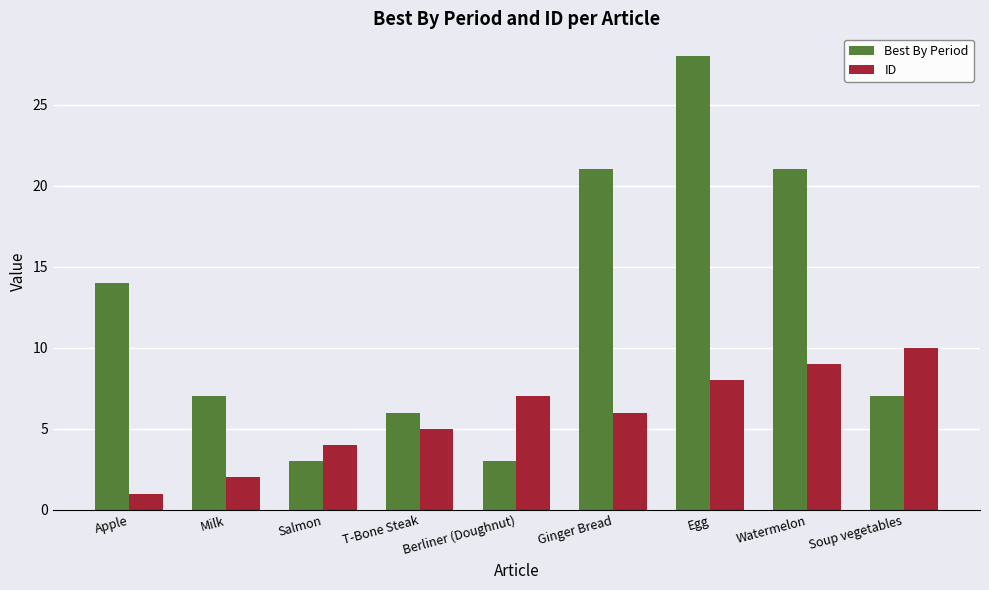

What is the average value of the Best By Period series?

12